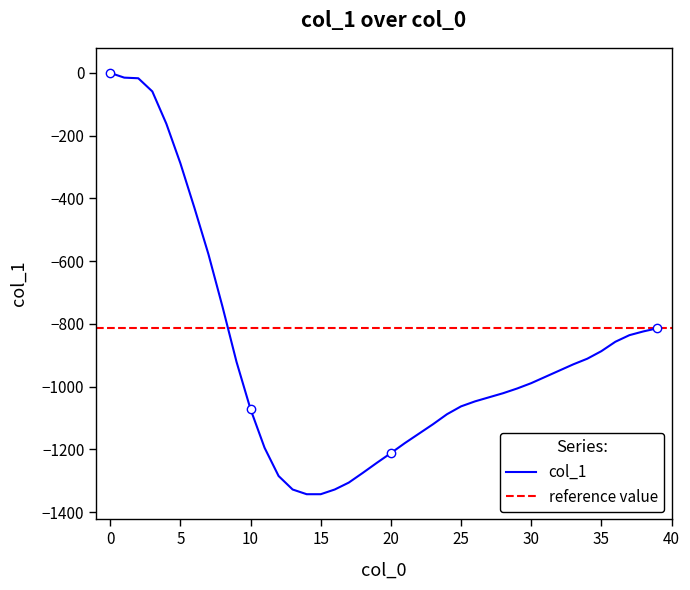

Where is the data nearest to the value -671?

8